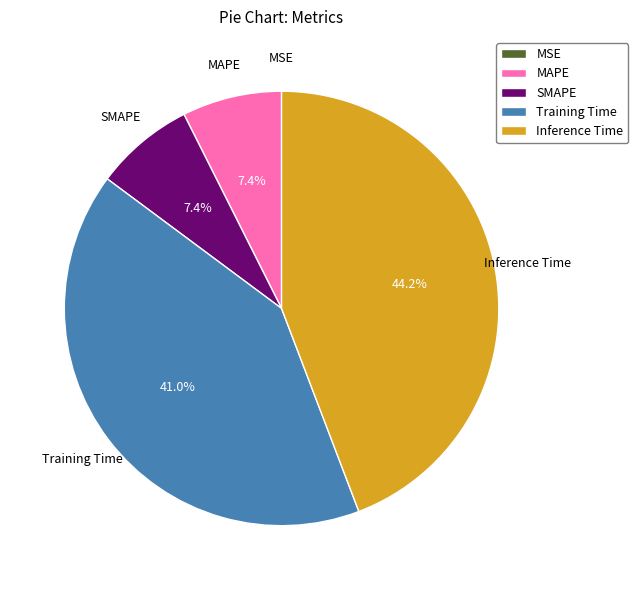

Which slice is the largest?

Inference Time